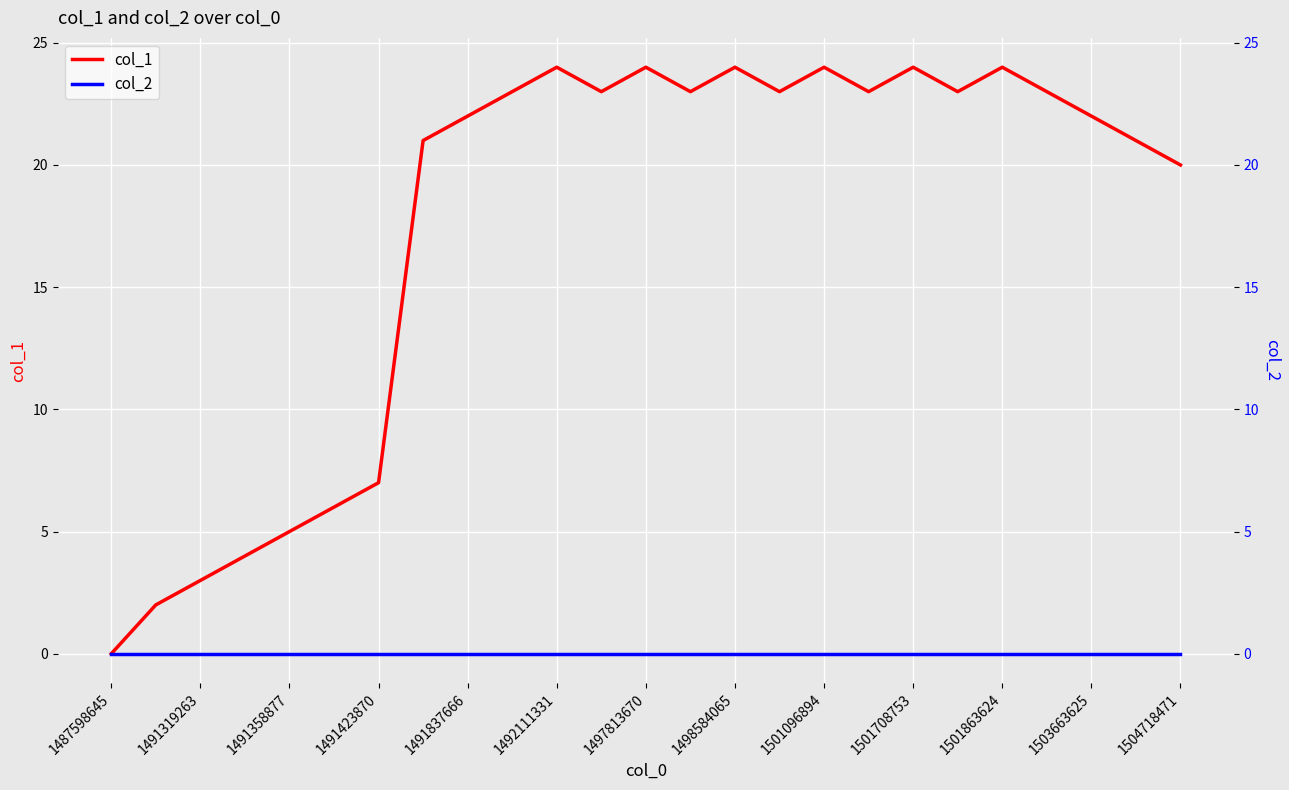

Which label corresponds to the largest value in the chart?

1492111331